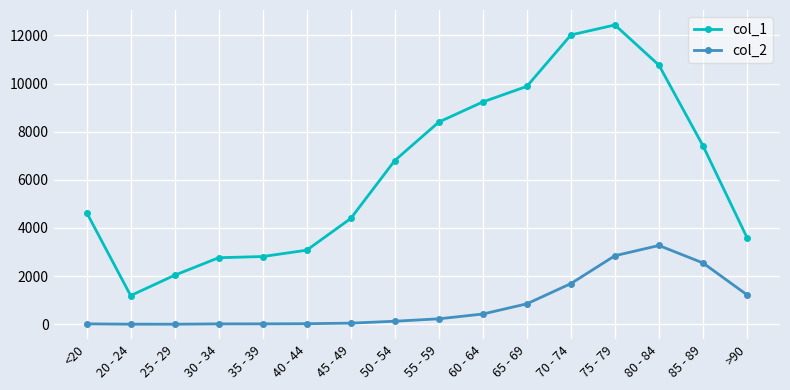

Which series has the largest total across all categories?

col_1